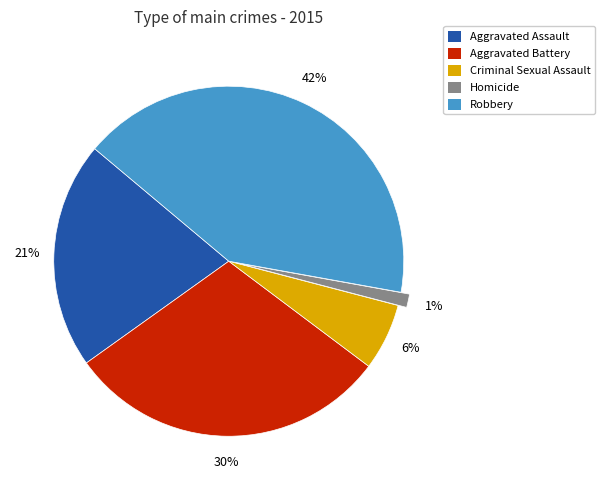

How many slices are in this pie chart?

5